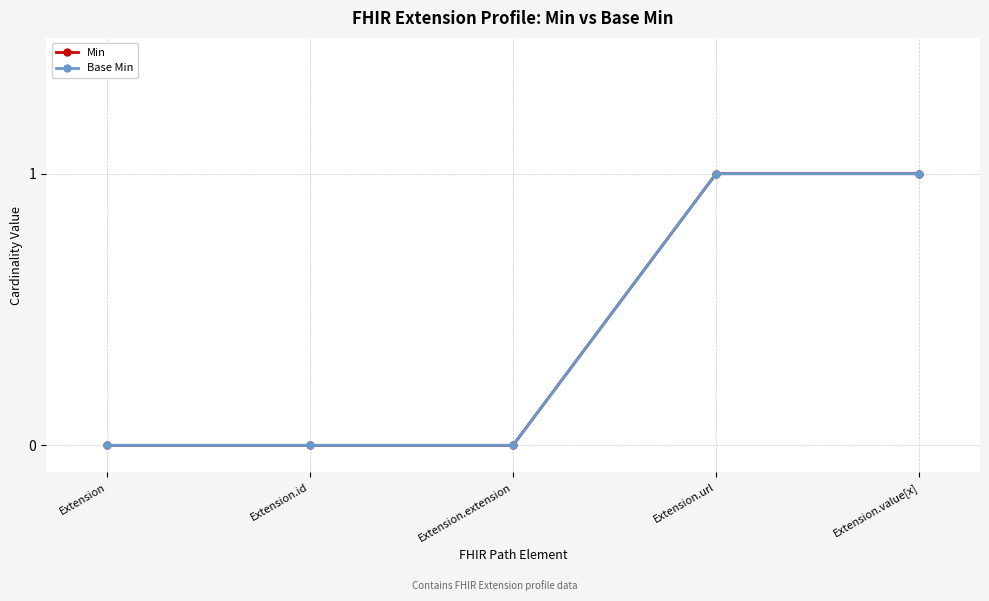

Reading right to left, what are all the values shown in this chart?

Min: 1	1	0	0	0
Base Min: 1	1	0	0	0